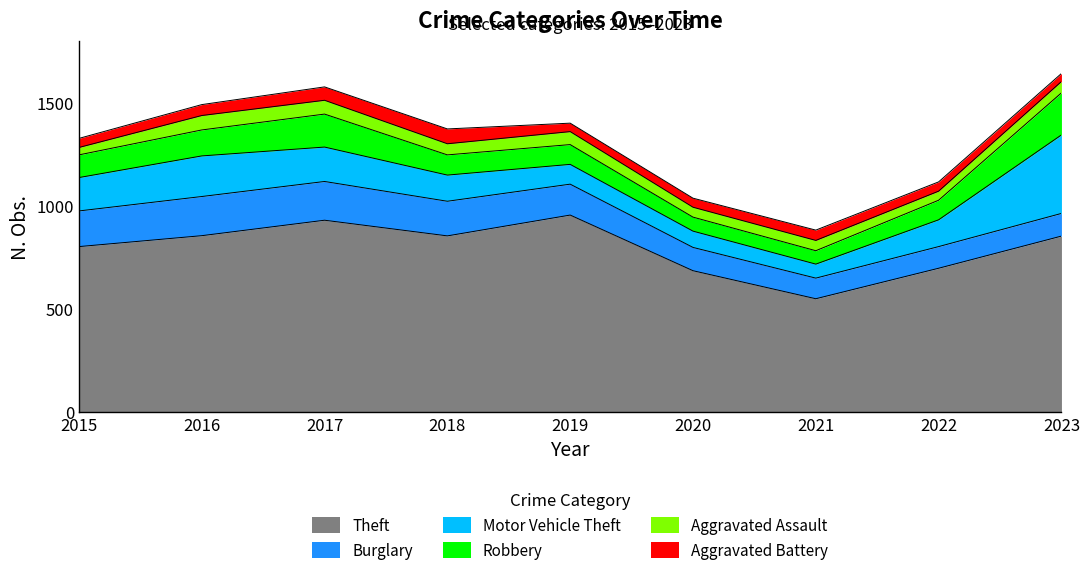

Reading left to right, what are all the values shown in this chart?

Theft: 803	856	931	855	956	686	550	698	854
Burglary: 173	190	188	168	150	113	100	105	110
Motor Vehicle Theft: 162	197	167	127	96	79	68	130	381
Robbery: 110	126	160	98	96	68	65	95	204
Aggravated Assault: 36	70	67	54	63	48	50	44	55
Aggravated Battery: 44	53	65	72	41	44	50	45	39